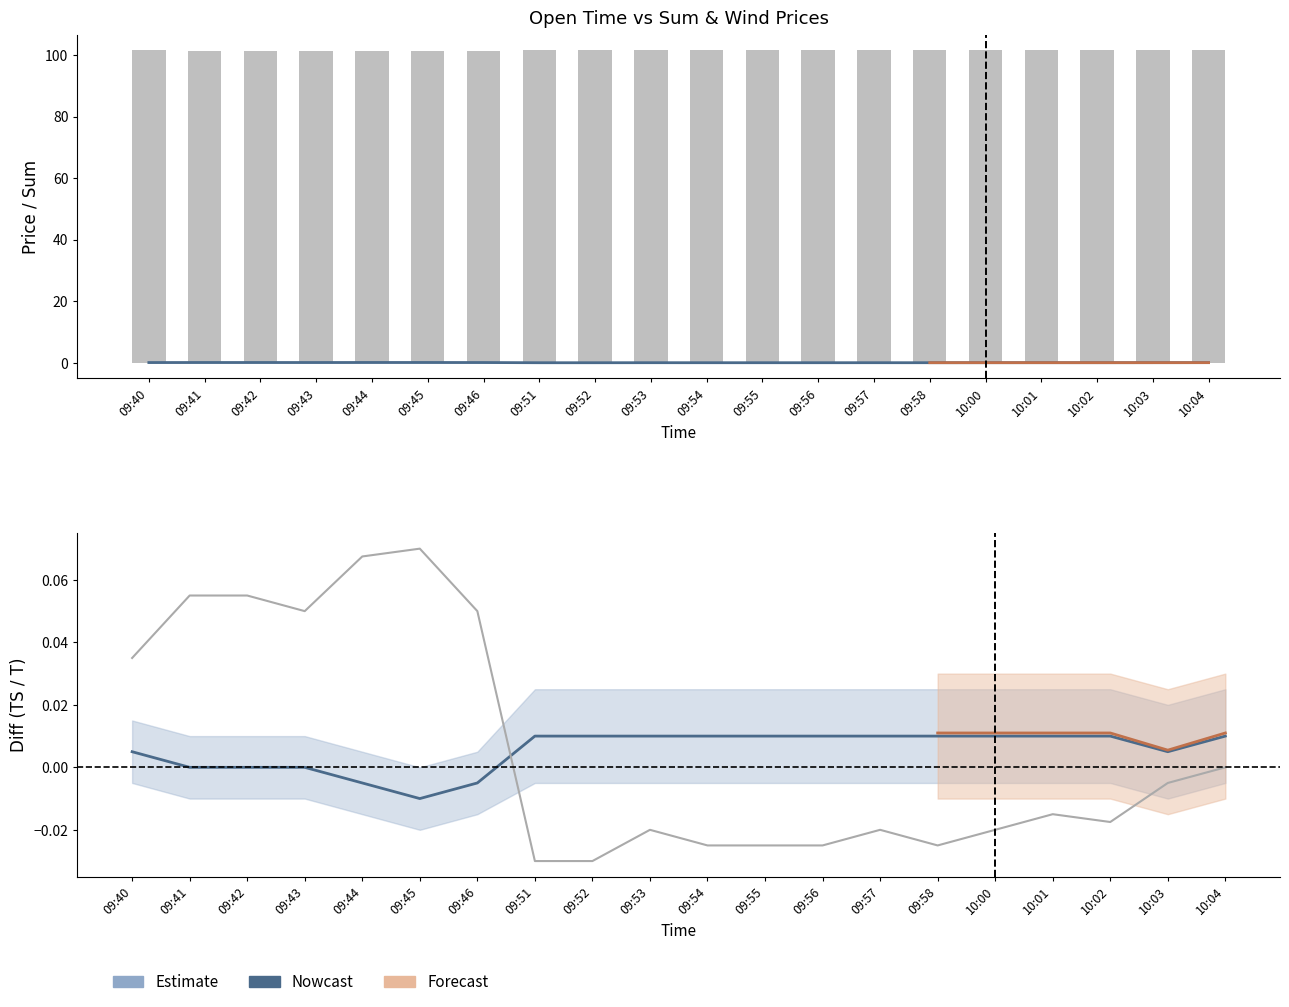

Reading left to right, transcribe all the data shown in this chart.

sum: 0.0	0.1	0.1	0.1	0.1	0.1	0.0	-0.0	-0.0	-0.0	-0.0	-0.0	-0.0	-0.0	-0.0	-0.0	-0.0	-0.0	0.0	0.0
diff_ts: 0.0	0.0	0.0	0.0	-0.0	-0.0	-0.0	0.0	0.0	0.0	0.0	0.0	0.0	0.0	0.0	0.0	0.0	0.0	0.0	0.0
diff_t: 0.0	0.1	0.1	0.1	0.1	0.1	0.1	-0.0	-0.0	-0.0	-0.0	-0.0	-0.0	-0.0	-0.0	-0.0	-0.0	-0.0	-0.0	0.0